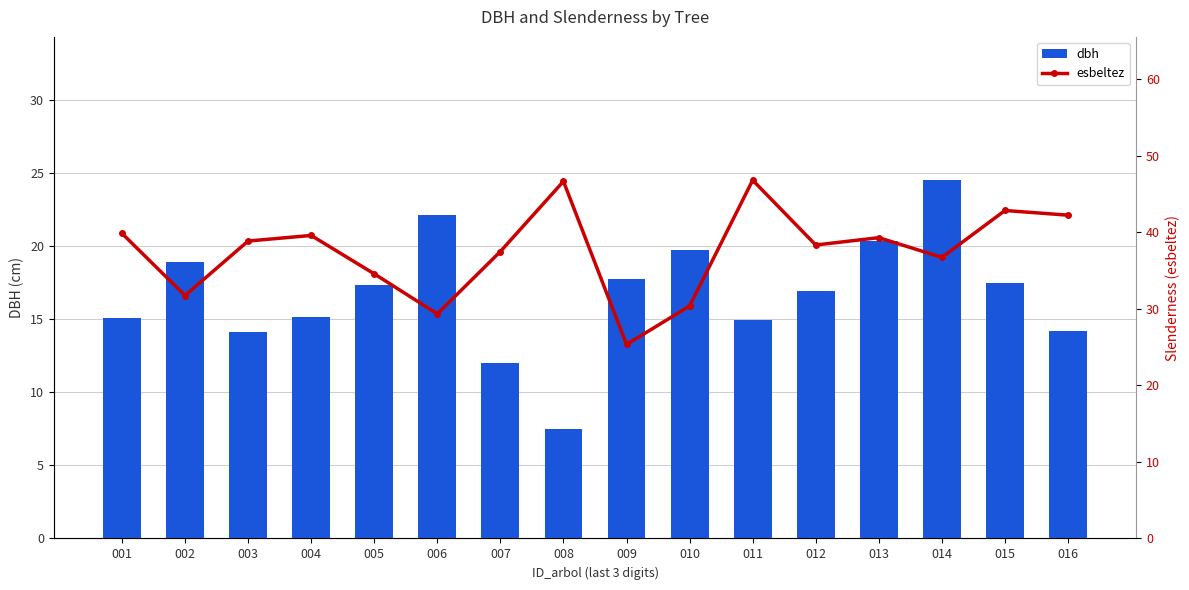

Which series changed the most between 007 and 013?

dbh